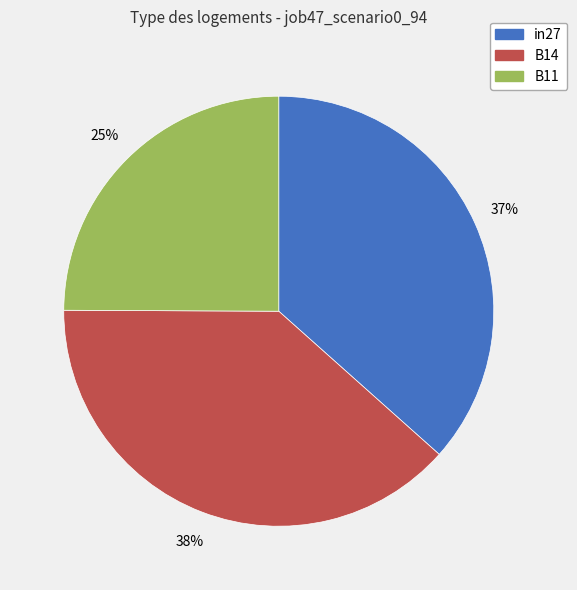

How many slices are in this pie chart?

3